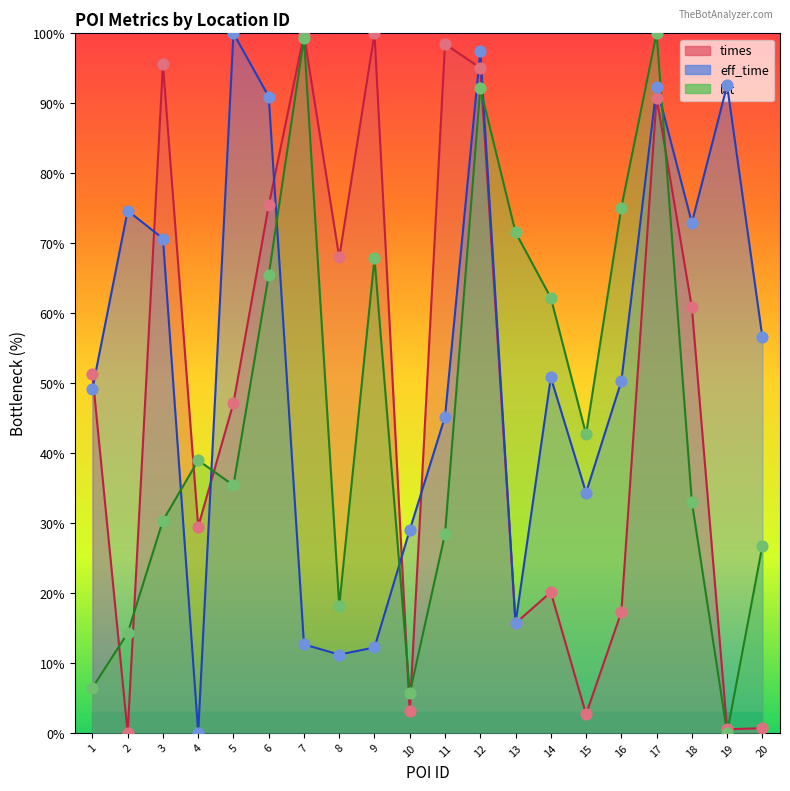

Which series has the largest total across all categories?

eff_time